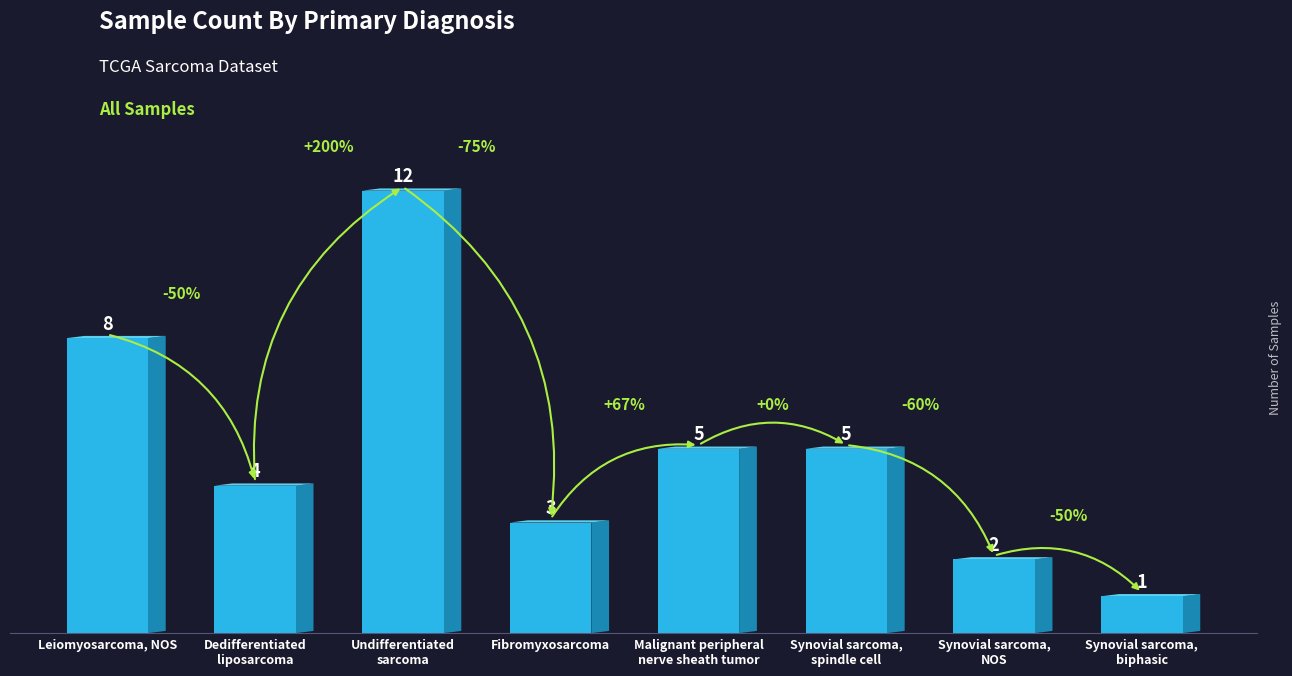

How many categories are shown in the chart?

8